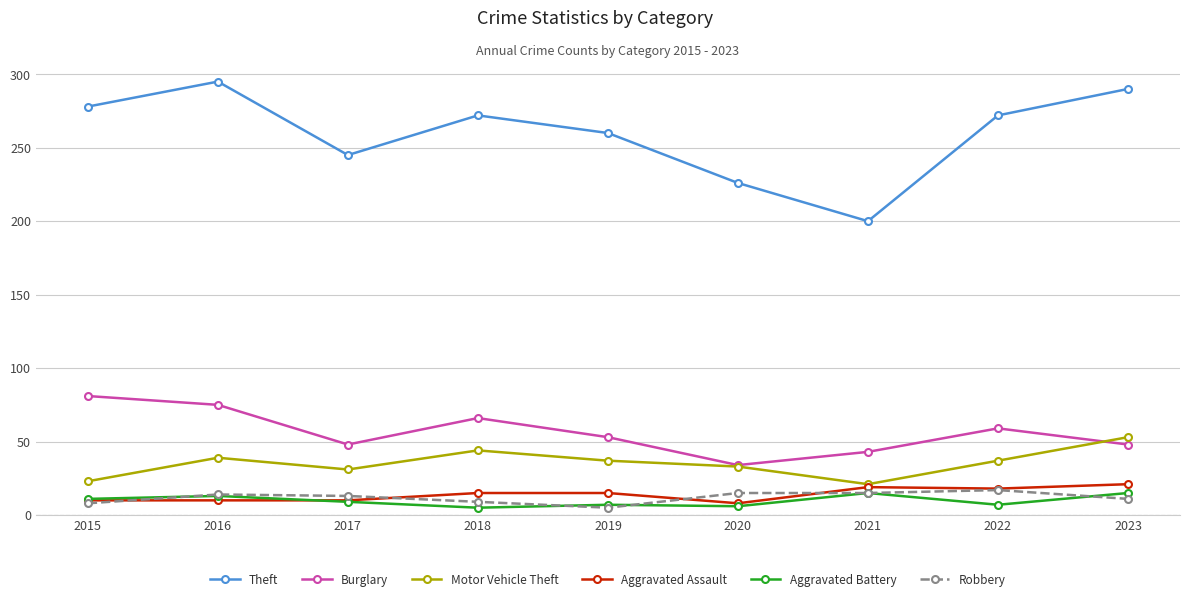

True or false: Theft has more than 0 points higher than both neighbors.

True